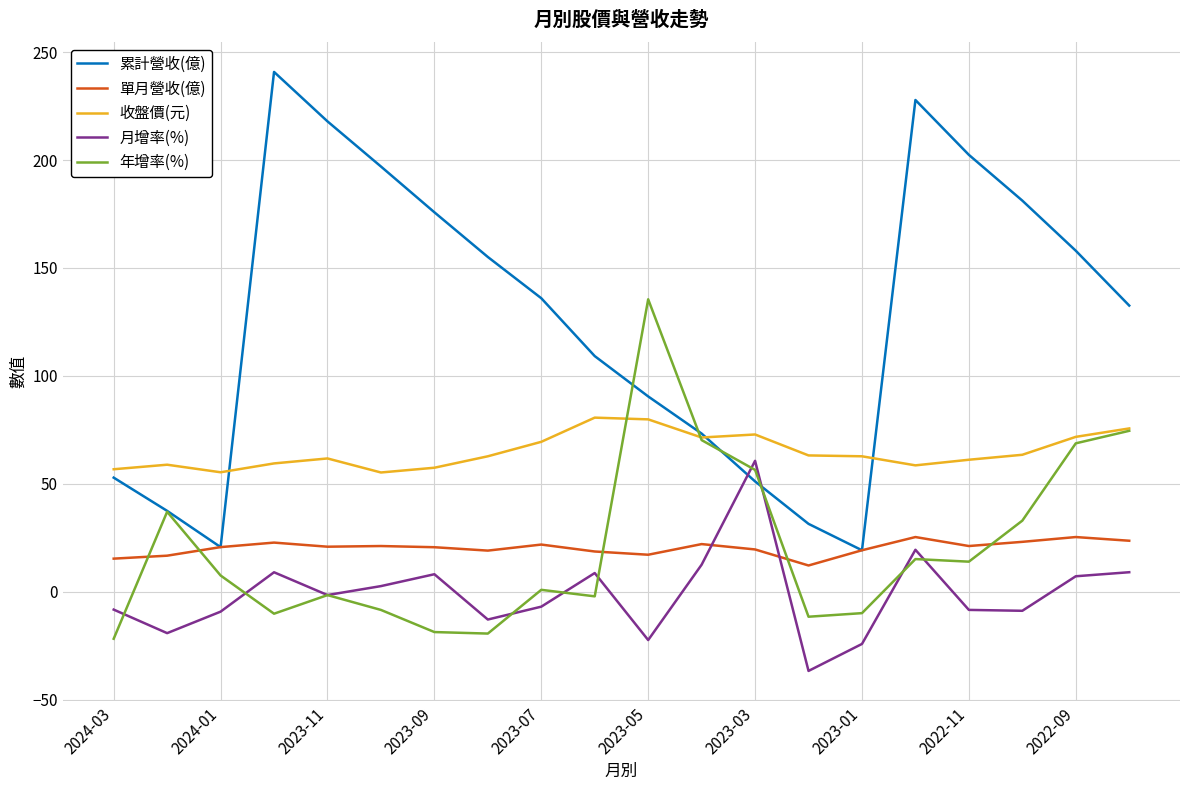

What are all the series names shown in the legend?

累計營收(億), 單月營收(億), 收盤價(元), 月增率(%), 年增率(%)